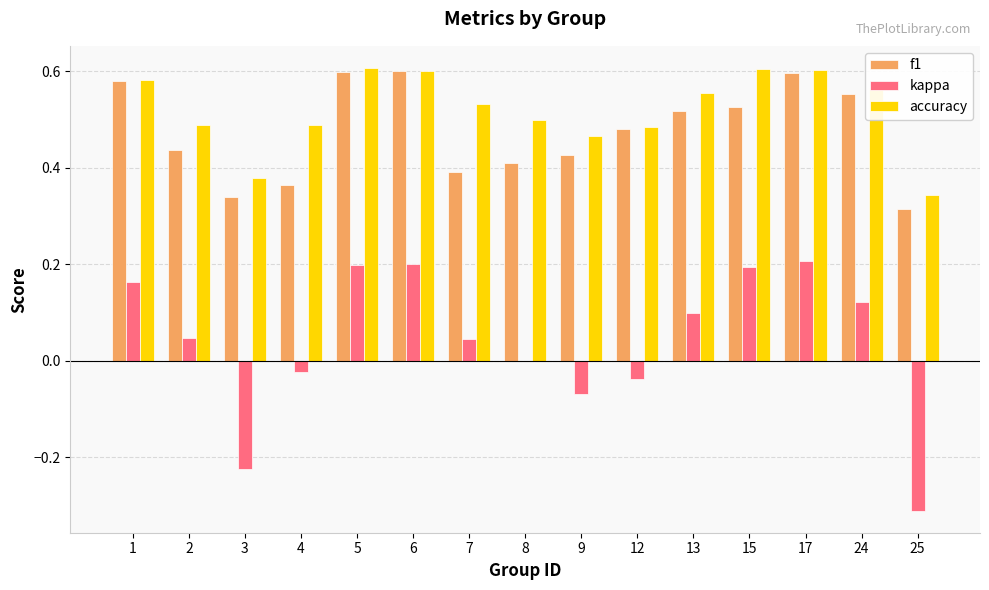

The value of accuracy at 5 is 1.0. True or false?

False